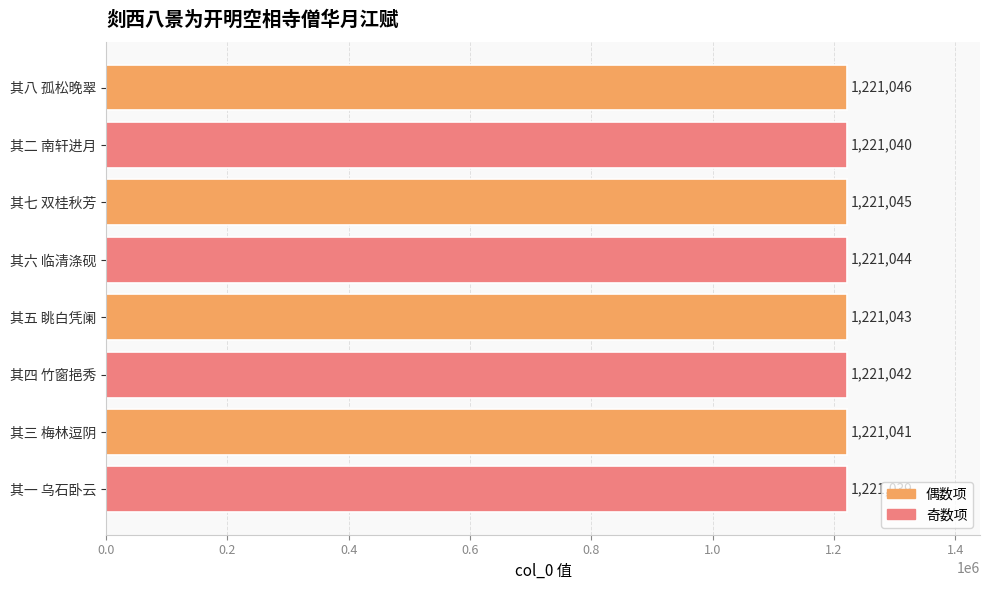

What is the sum of all values?

9768340